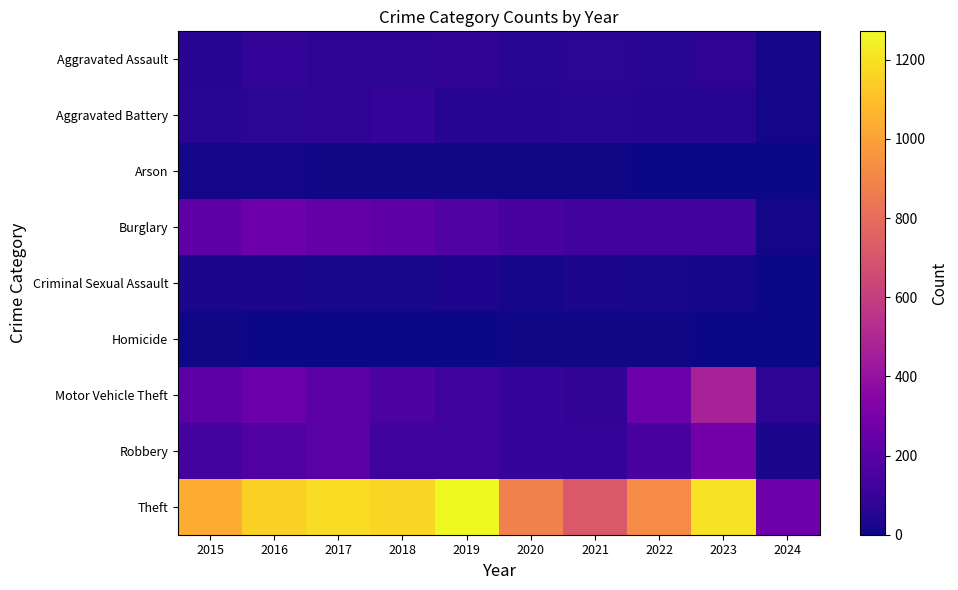

At 2016, list the series in order from largest to smallest.

Theft, Burglary, Motor Vehicle Theft, Robbery, Aggravated Assault, Aggravated Battery, Criminal Sexual Assault, Arson, Homicide